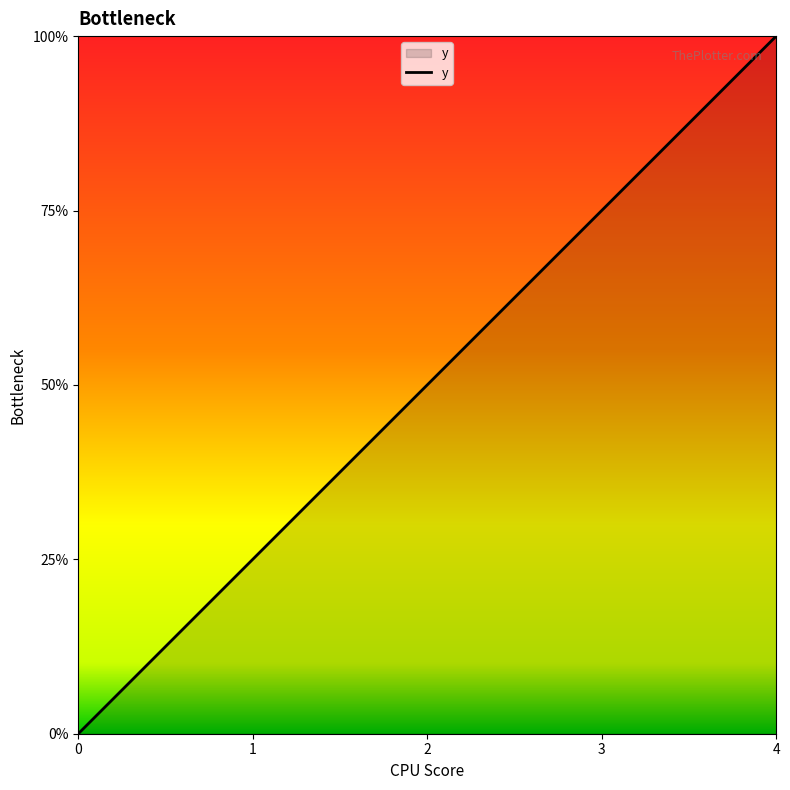

The chart shows a value of -1 at 0. True or false?

False